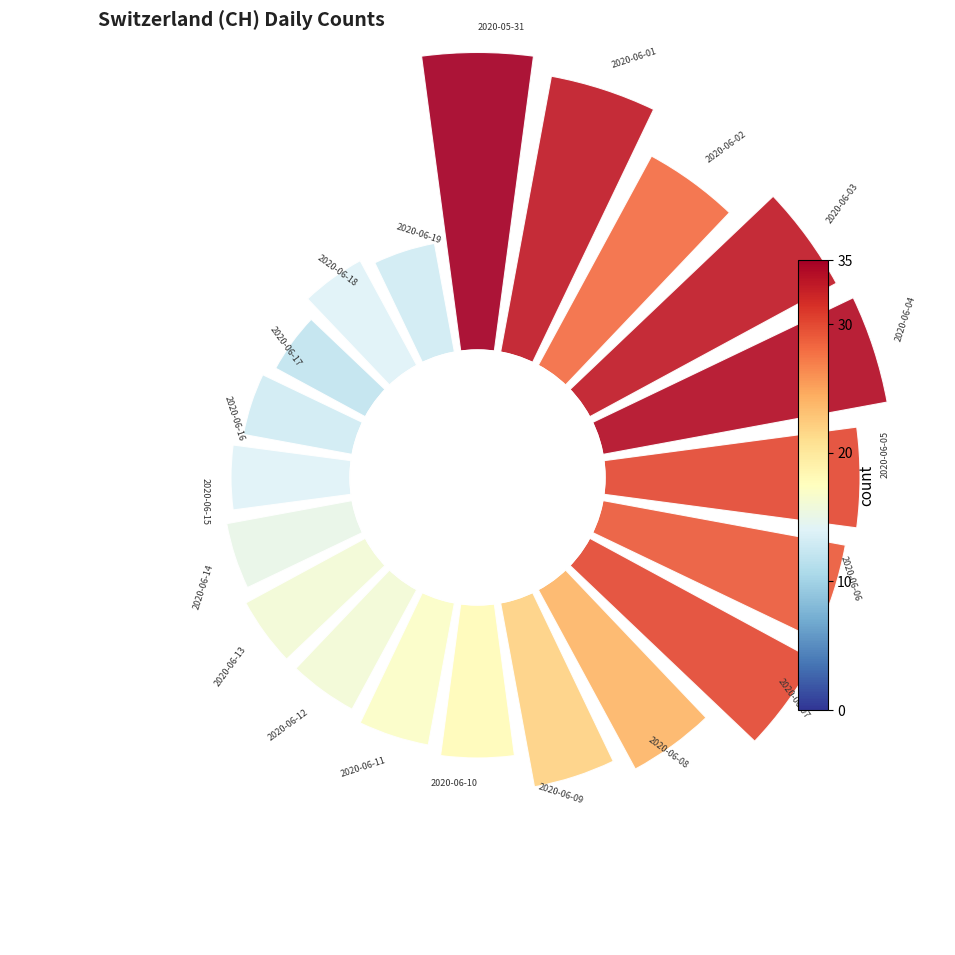

True or false: 15 accounts for 14% of the total.

False